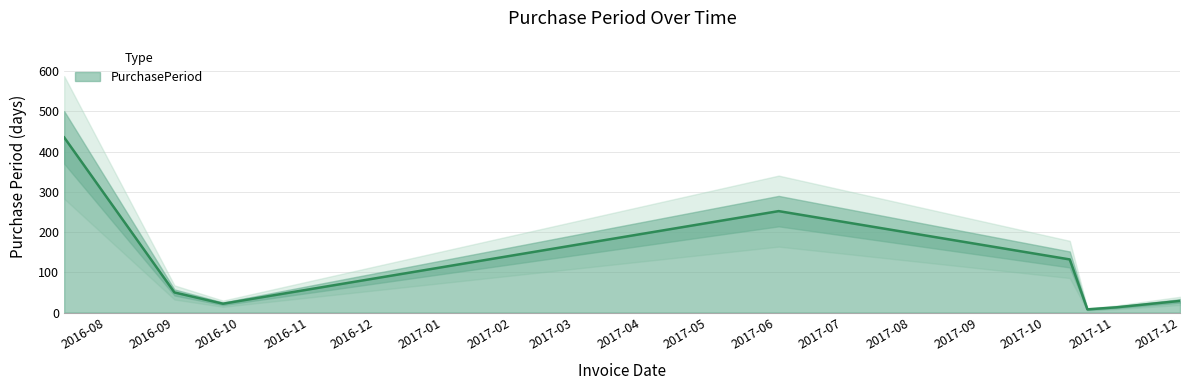

What is the difference between the values at 2017-10-12 and 2017-06-02?

120